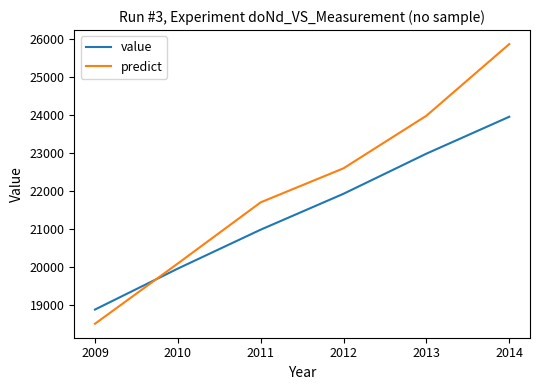

Which series changed the most between 2012 and 2014?

predict